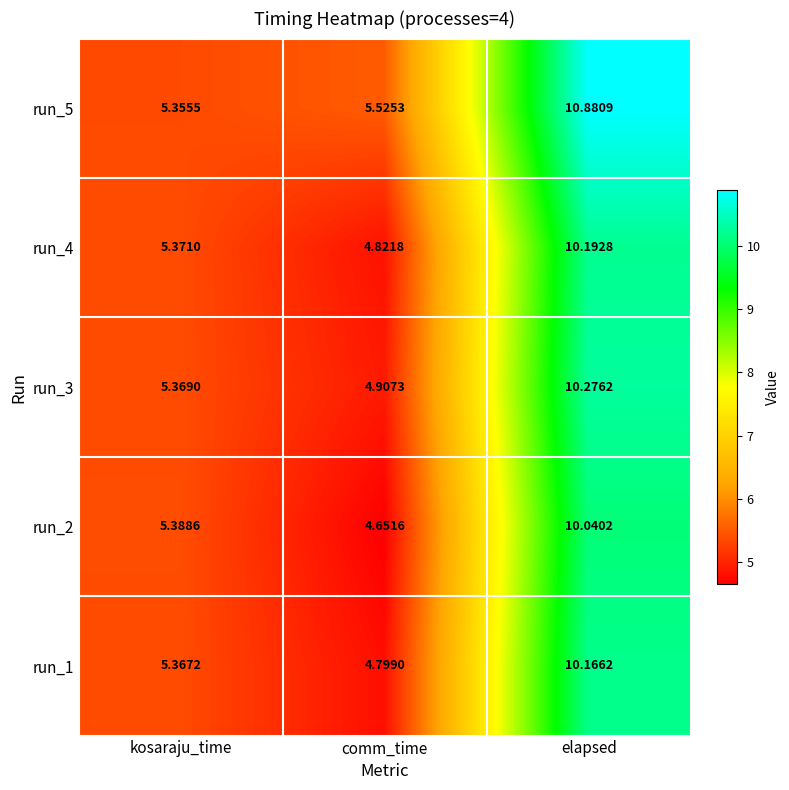

Which series has the largest total across all categories?

run_5